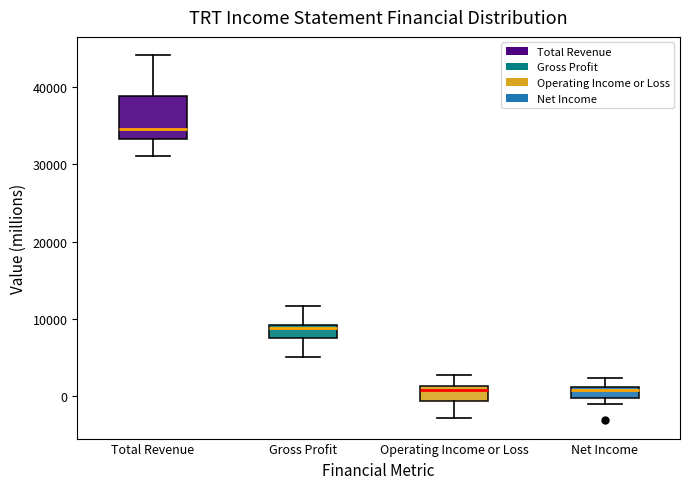

Reading left to right, read every box against the y-axis: the position of its median line, the range the box covers, and the ends of its whiskers. The values are not printed on the chart, so give them approximately, as read against the axis.

Total Revenue: median 35000, box 33000 to 39000, whiskers 31000 to 44000
Gross Profit: median 9000 (just below the box's upper edge), box 8000 to 9000, whiskers 5000 to 12000
Operating Income or Loss: median 1000 (just below the box's upper edge), box -1000 to 1000, whiskers -3000 to 3000
Net Income: median 1000 (just below the box's upper edge), box 0 to 1000, whiskers -1000 to 2000